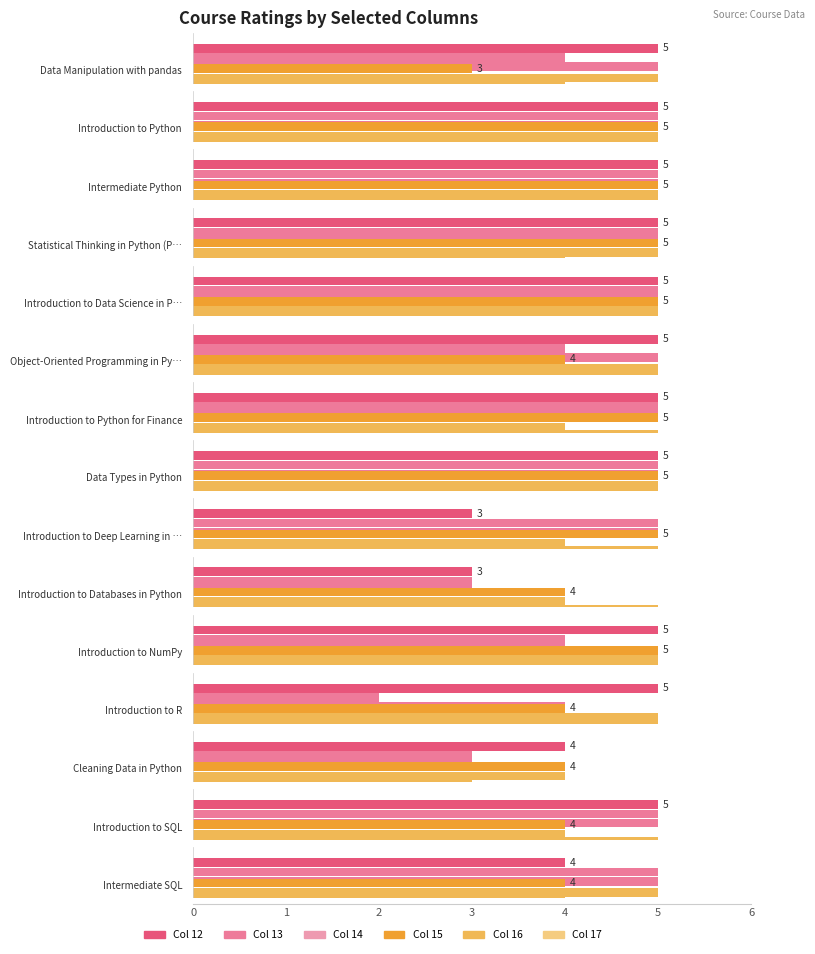

True or false: Col 14 has a value of 5 at Statistical Thinking in Python (Part 1).

True